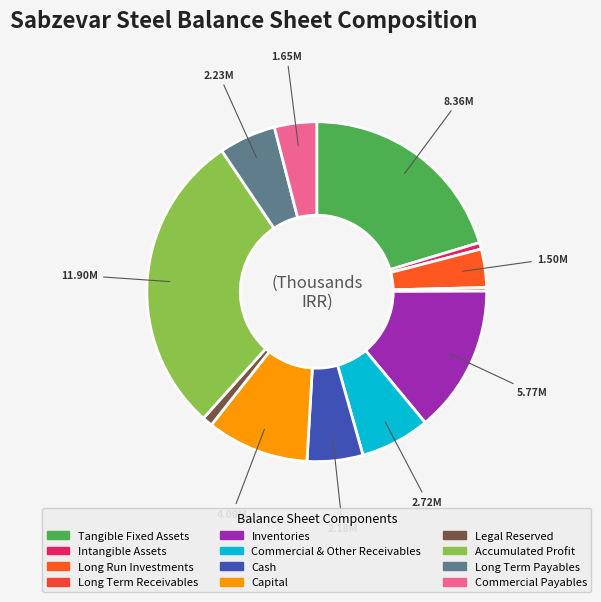

Rank the categories by value from lowest to highest.

Long Term Receivables, Intangible Assets, Legal Reserved, Long Run Investments, Commercial Payables, Cash, Long Term Payables, Commercial & Other Receivables, Capital, Inventories, Tangible Fixed Assets, Accumulated Profit